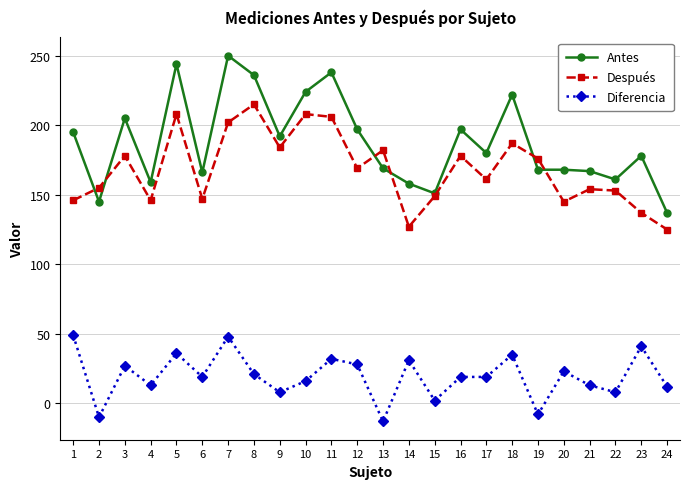

What is the maximum value for Antes?

250